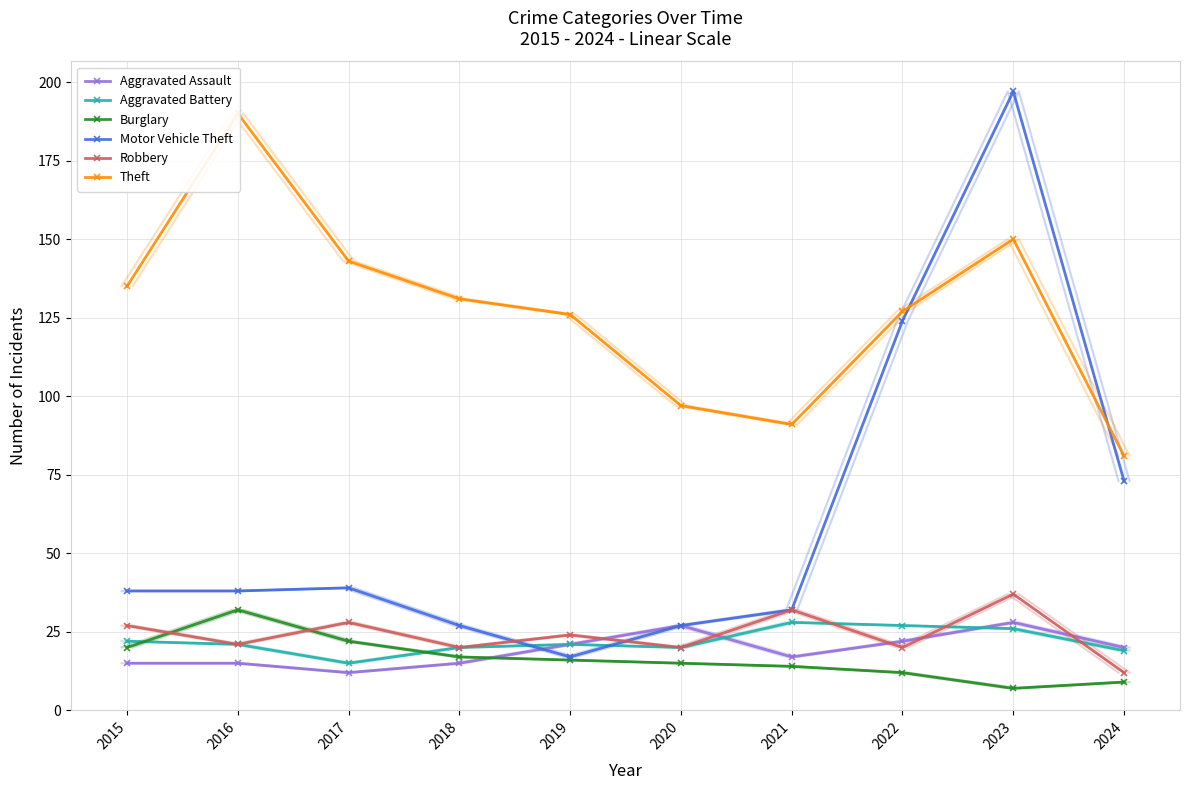

What is the difference between the Burglary values at 2021 and 2015?

6